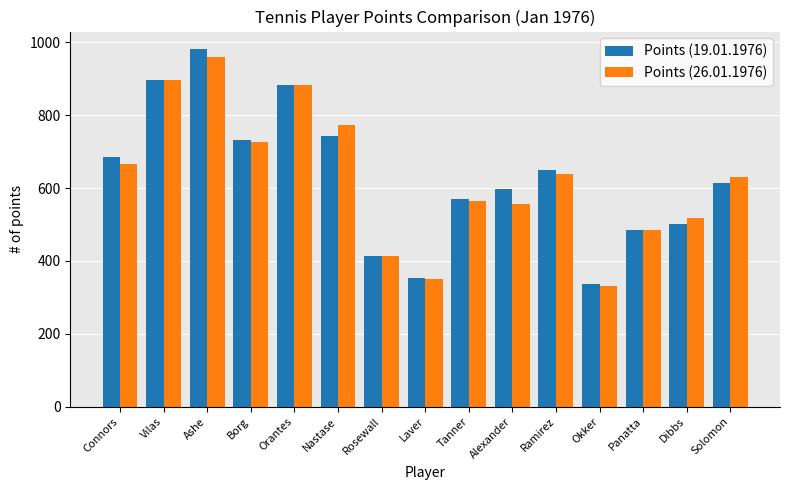

What is the total value across all series at Vilas?

1790